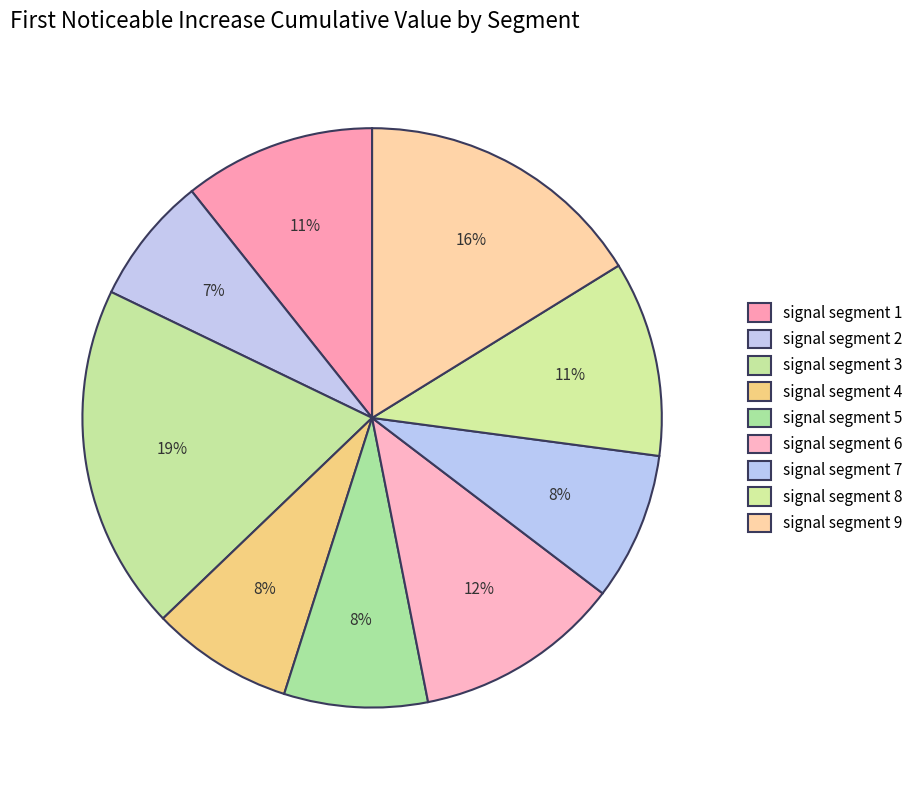

Count the number of slices in the pie.

9